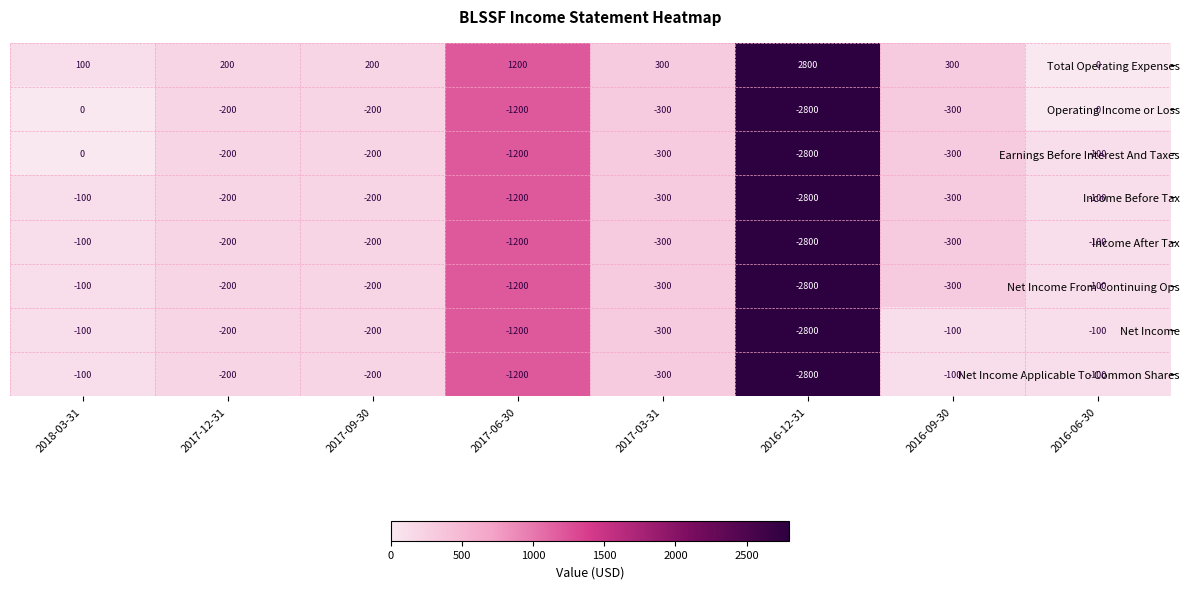

At which label is Income Before Tax closest to -1450?

2017-06-30